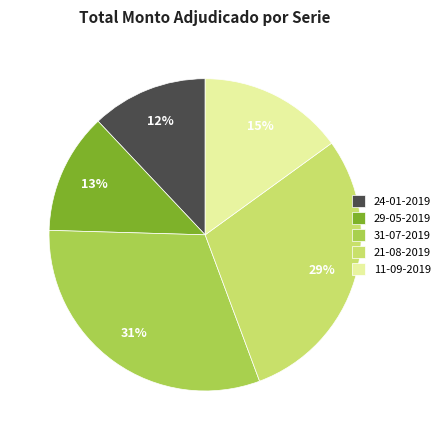

Is the sum of 21-08-2019 and 31-07-2019 greater than half?

Yes